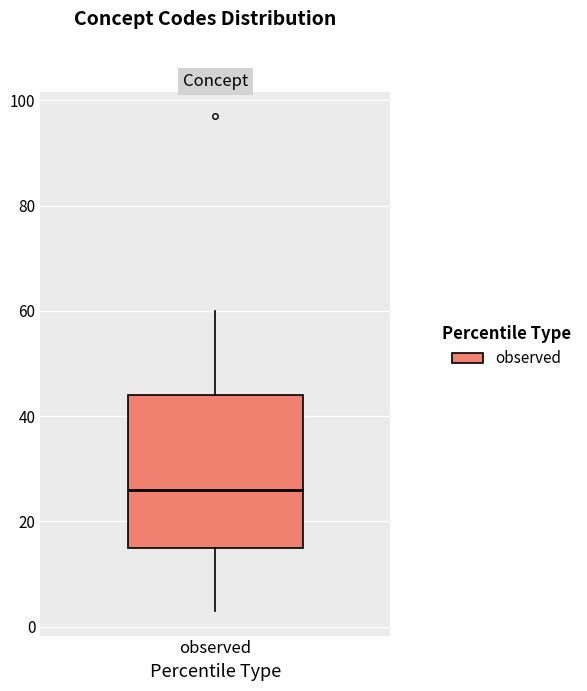

Transcribe this box plot: give where the median line is, the range the box spans, and where the two whiskers end, as read against the y-axis. The values are not printed on the chart, so give them approximately, as read against the axis.

median 26, box 16 to 44, whiskers 4 to 60